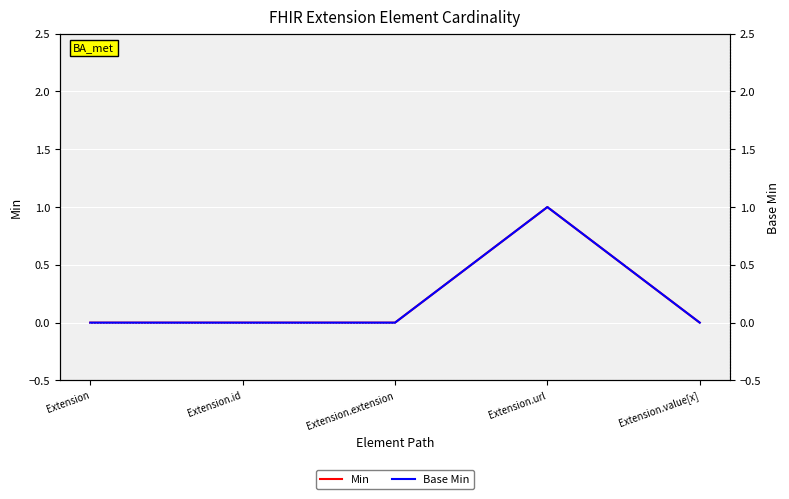

Reading left to right, transcribe all the data shown in this chart.

Min: 0	0	0	1	0
Base Min: 0	0	0	1	0